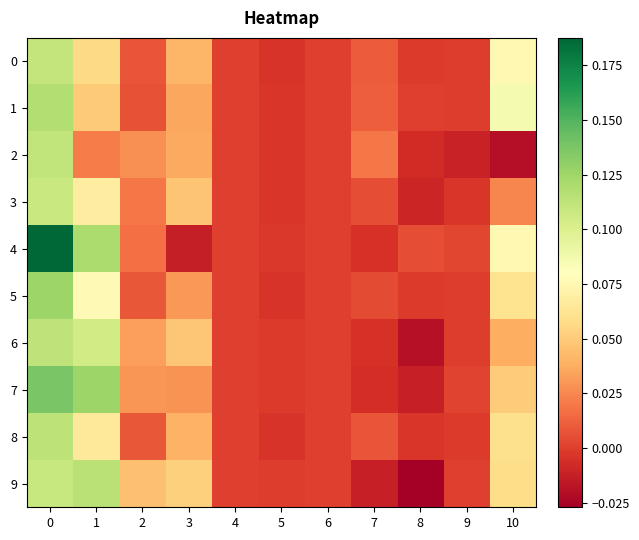

What is the maximum value shown in the chart?

0.2